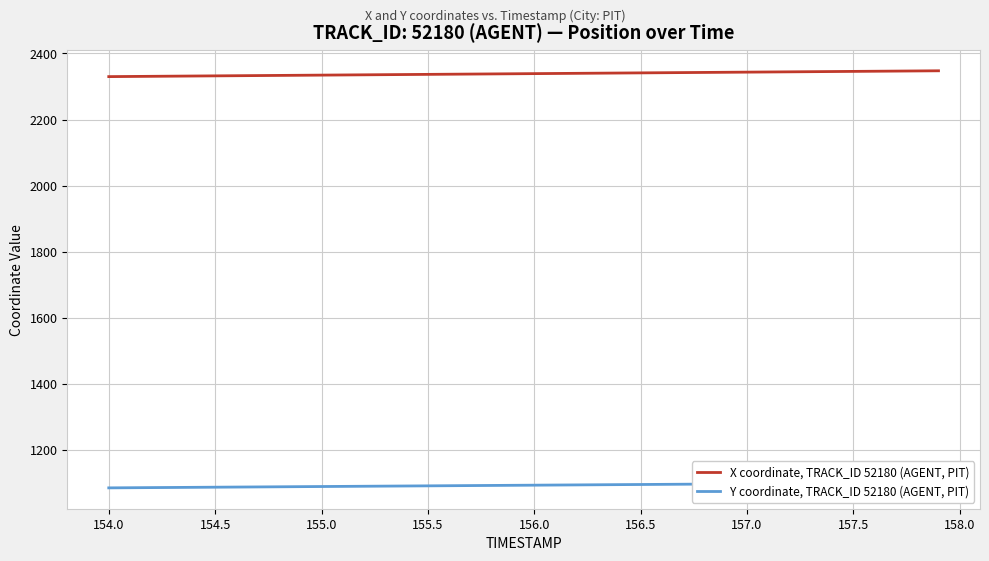

At how many categories does at least one series exceed 1444?

40